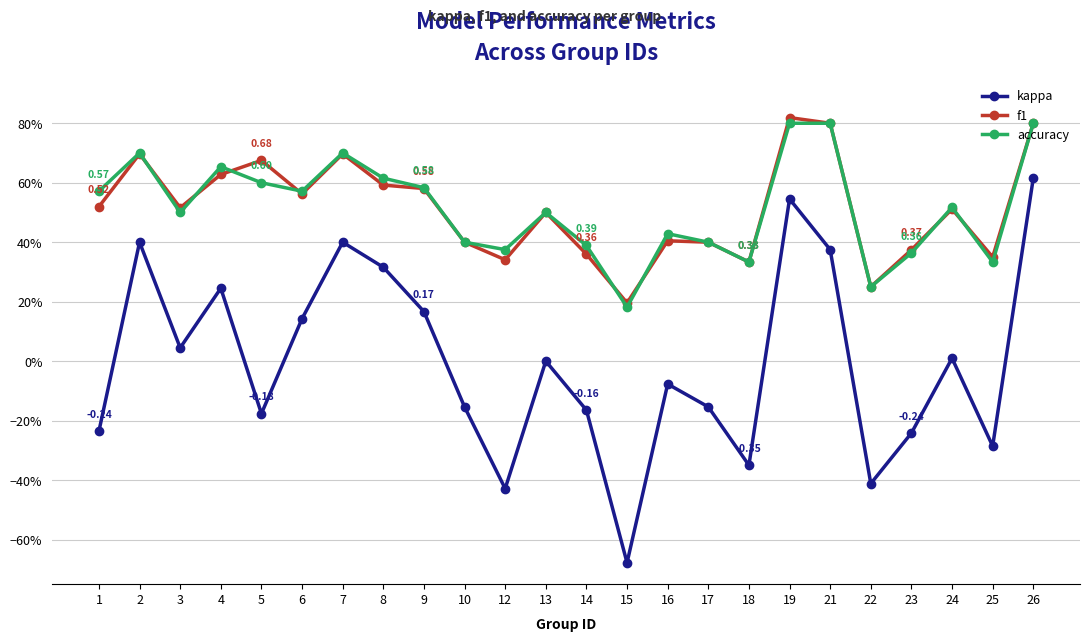

Is this an area chart (filled region under the line)?

No